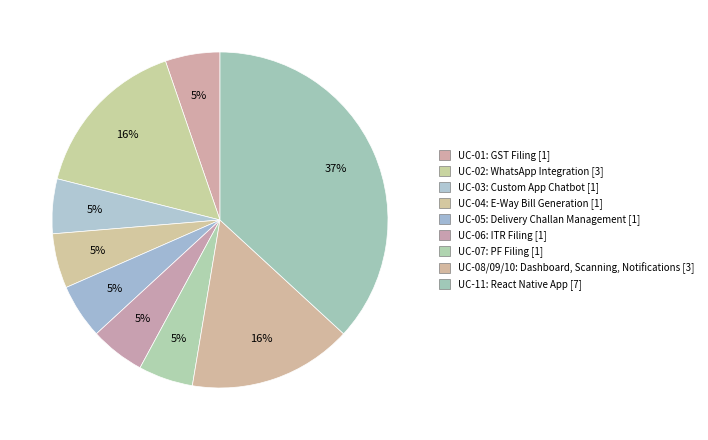

Count the number of slices in the pie.

9